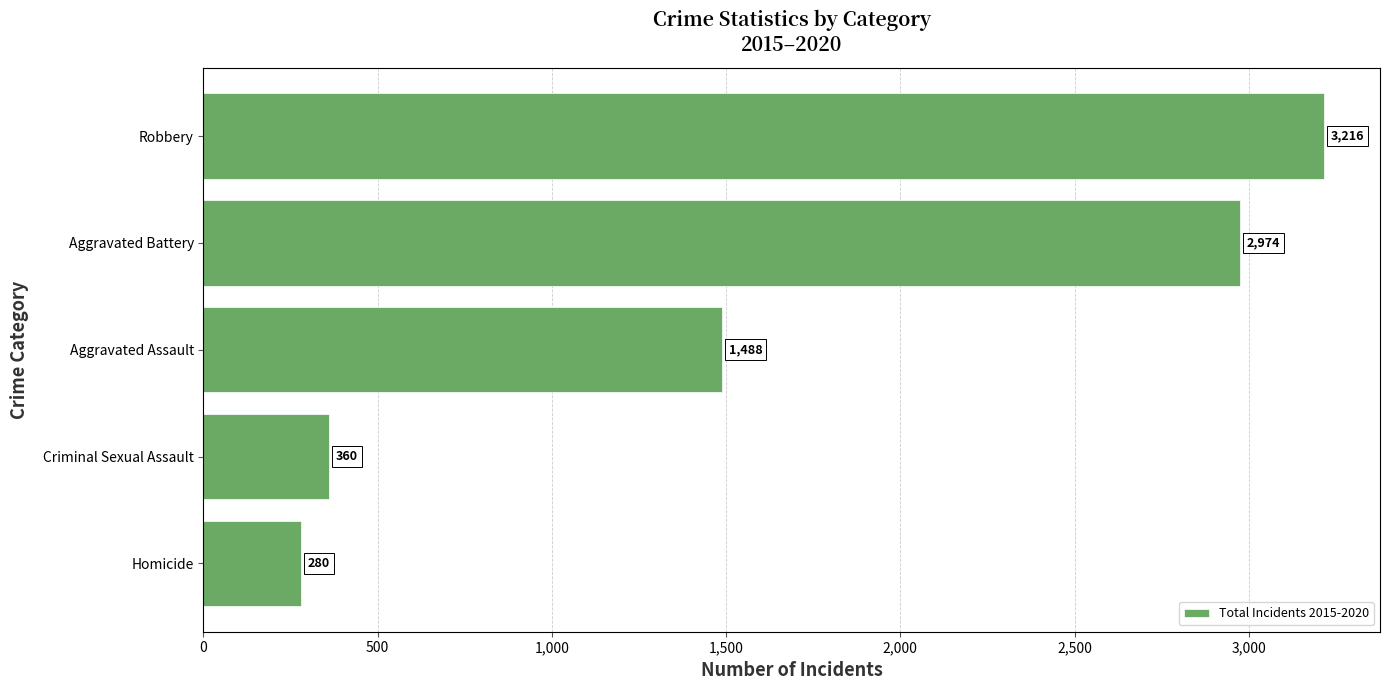

Which category has the highest value across all series?

Robbery